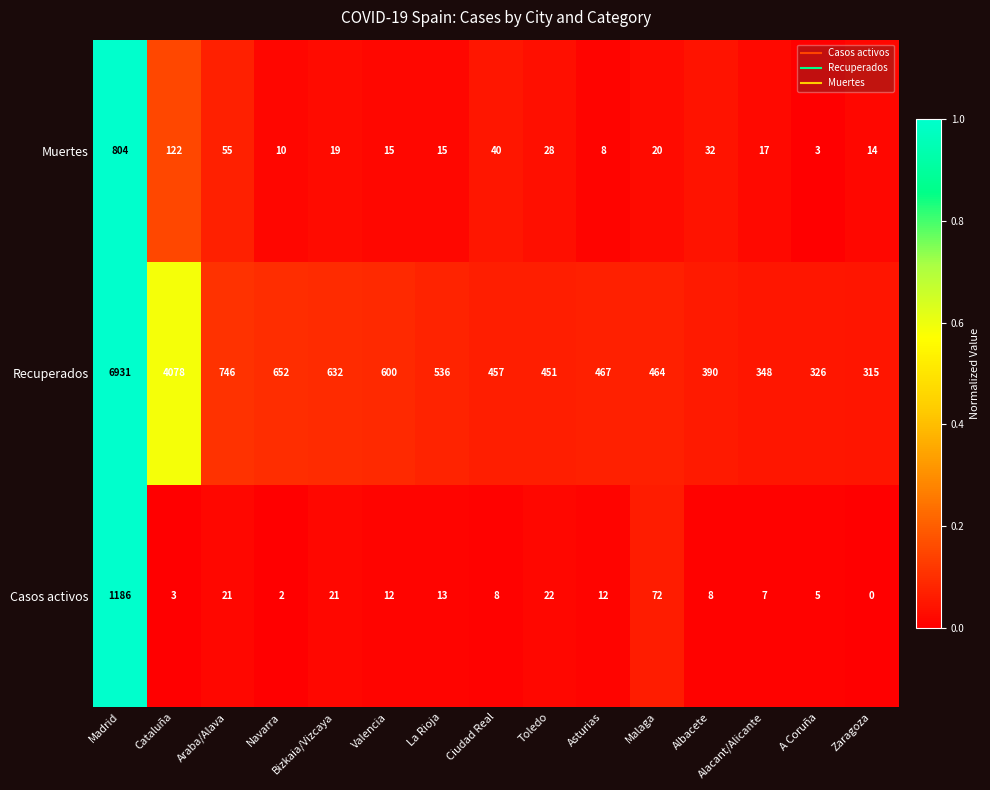

Is it true that Casos activos equals 5 at Ciudad Real?

False